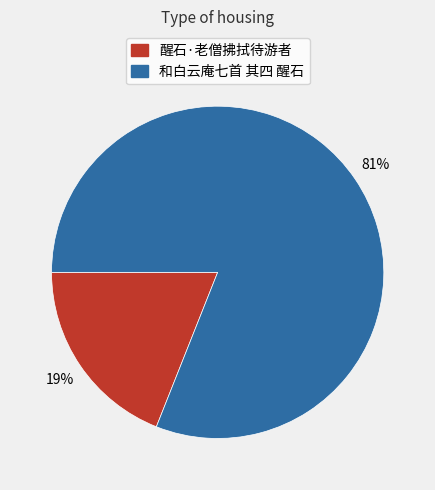

Count the number of slices in the pie.

2